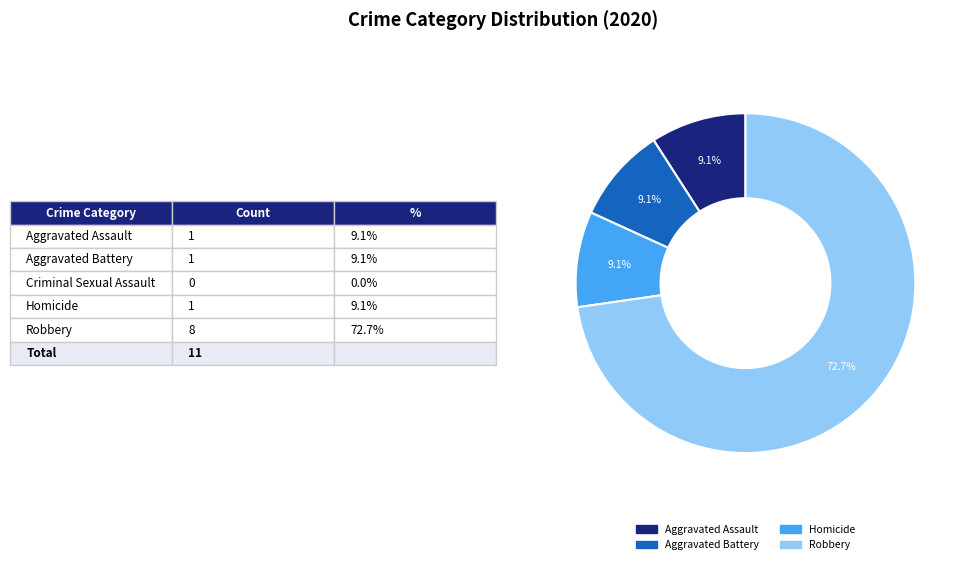

Is there any slice that represents more than half of the pie?

Yes